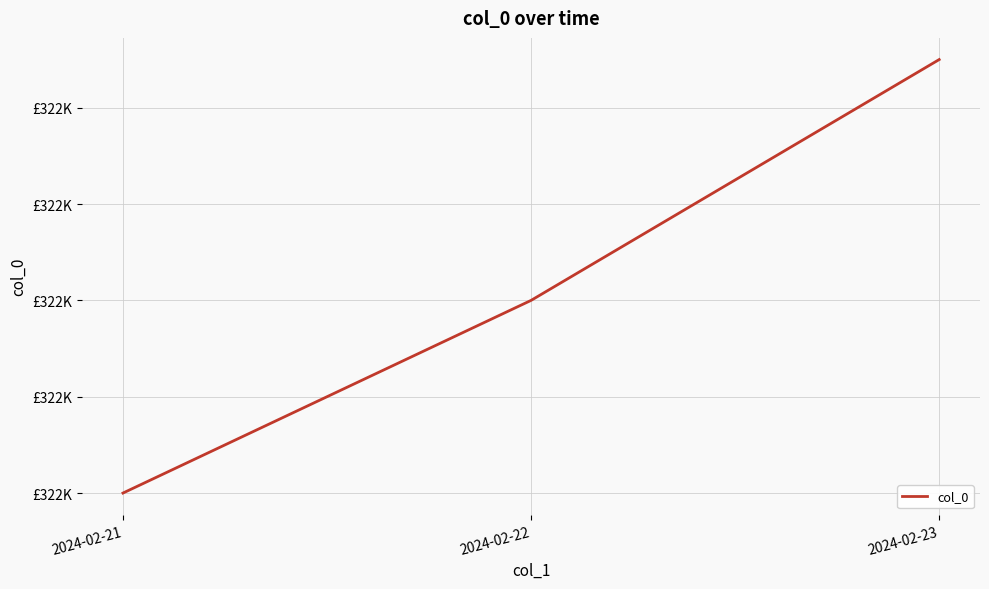

Which has a higher value, 2024-02-21 or 2024-02-22?

2024-02-22